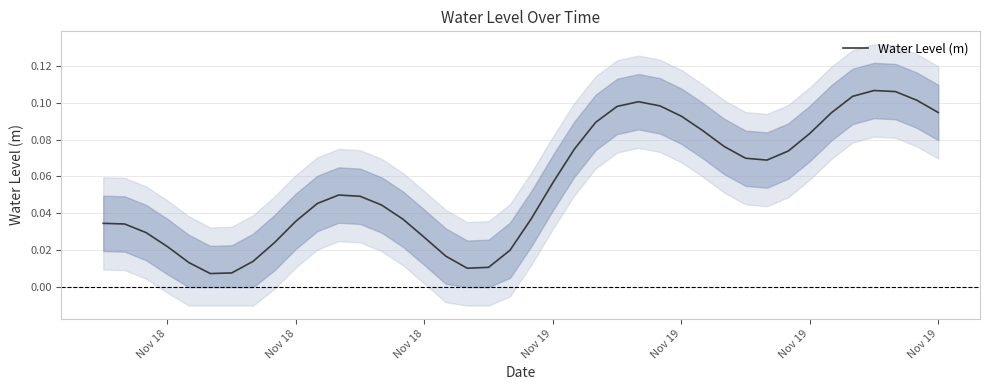

How many series are shown in this chart?

1